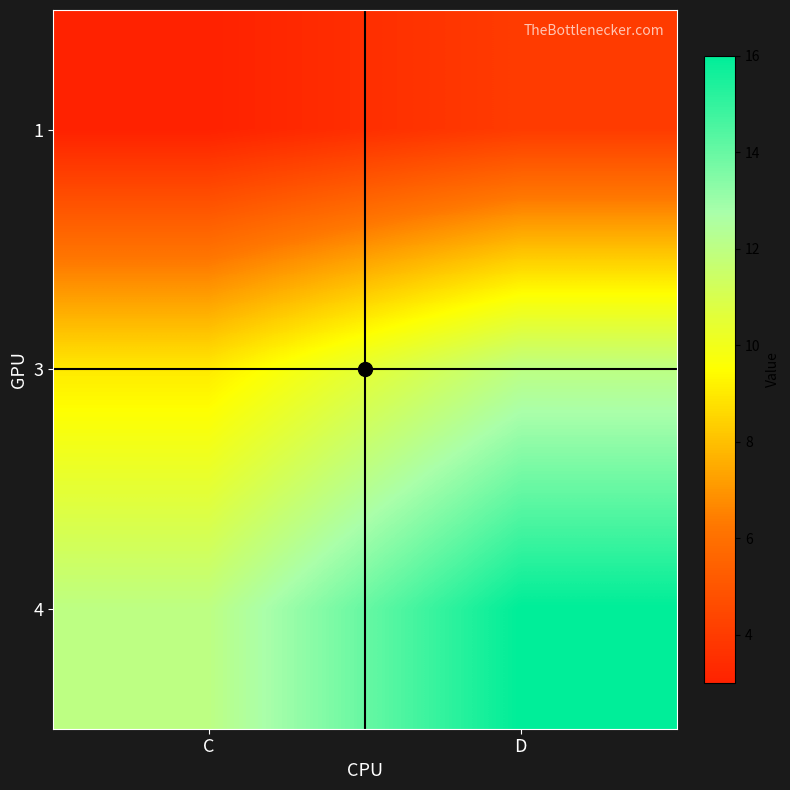

Reading left to right, extract all data points from this chart.

1: C=3	D=4
3: C=9	D=12
4: C=12	D=16